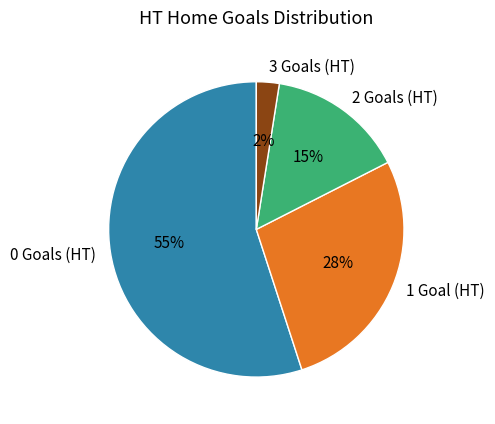

True or false: 2 Goals (HT) accounts for 15% of the total.

True